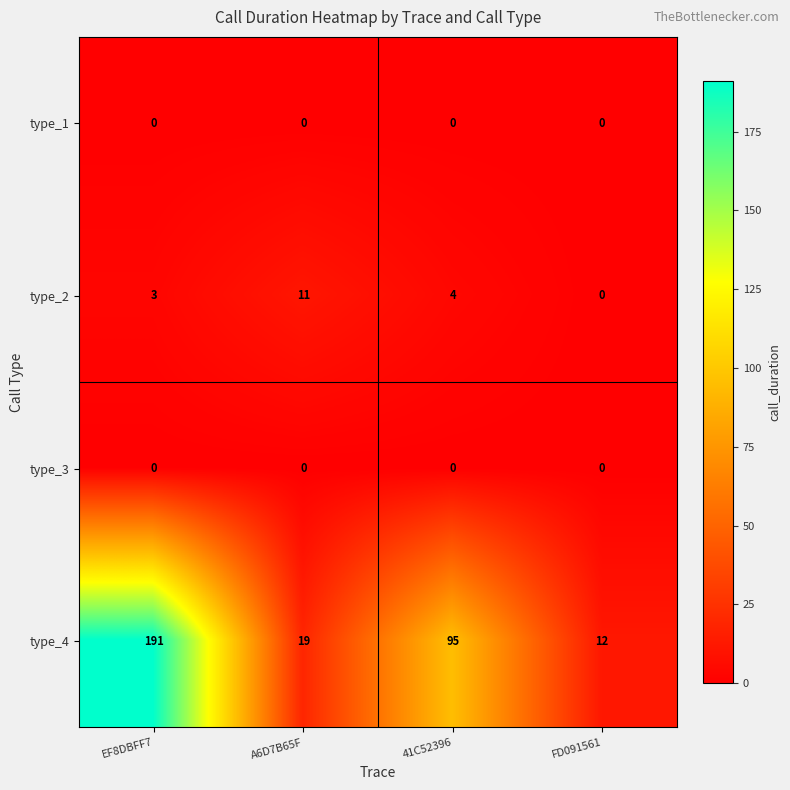

Reading left to right, list all the values displayed in this chart.

type_1: EF8DBFF7=0	A6D7B65F=0	41C52396=0	FD091561=0
type_2: EF8DBFF7=3	A6D7B65F=11	41C52396=4	FD091561=0
type_3: EF8DBFF7=0	A6D7B65F=0	41C52396=0	FD091561=0
type_4: EF8DBFF7=191	A6D7B65F=19	41C52396=95	FD091561=12